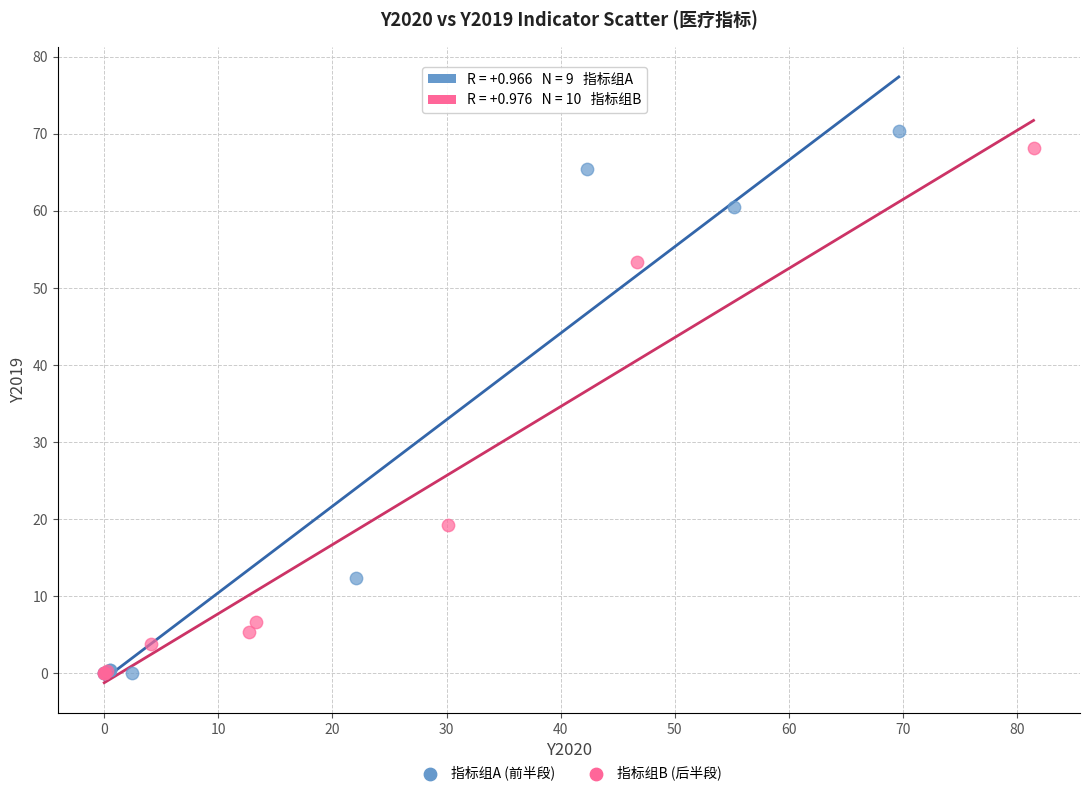

What are all the series names shown in the legend?

指标组A (前半段), 指标组B (后半段)